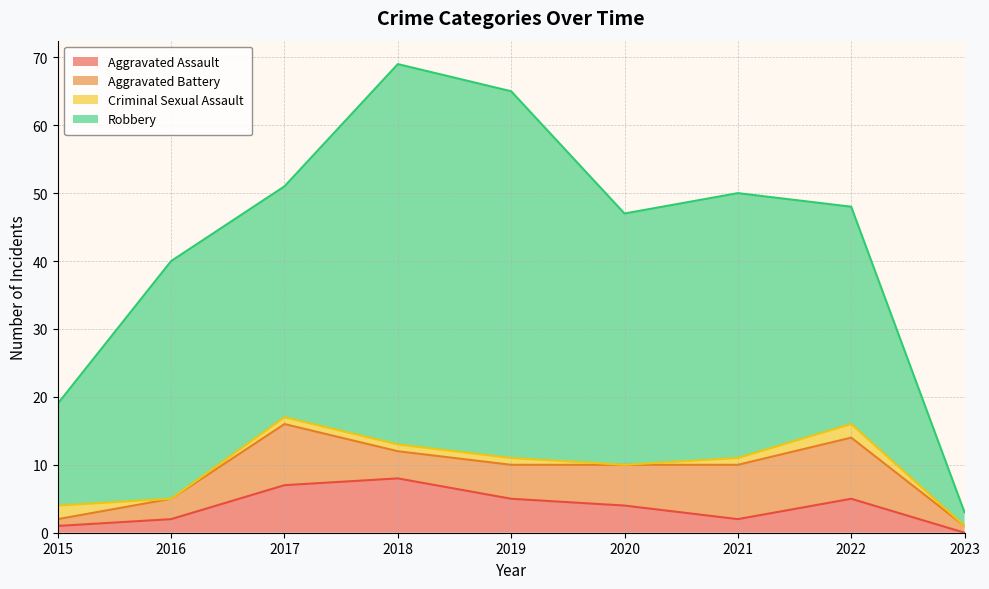

Count the Aggravated Battery values in the range 3 to 8.

5